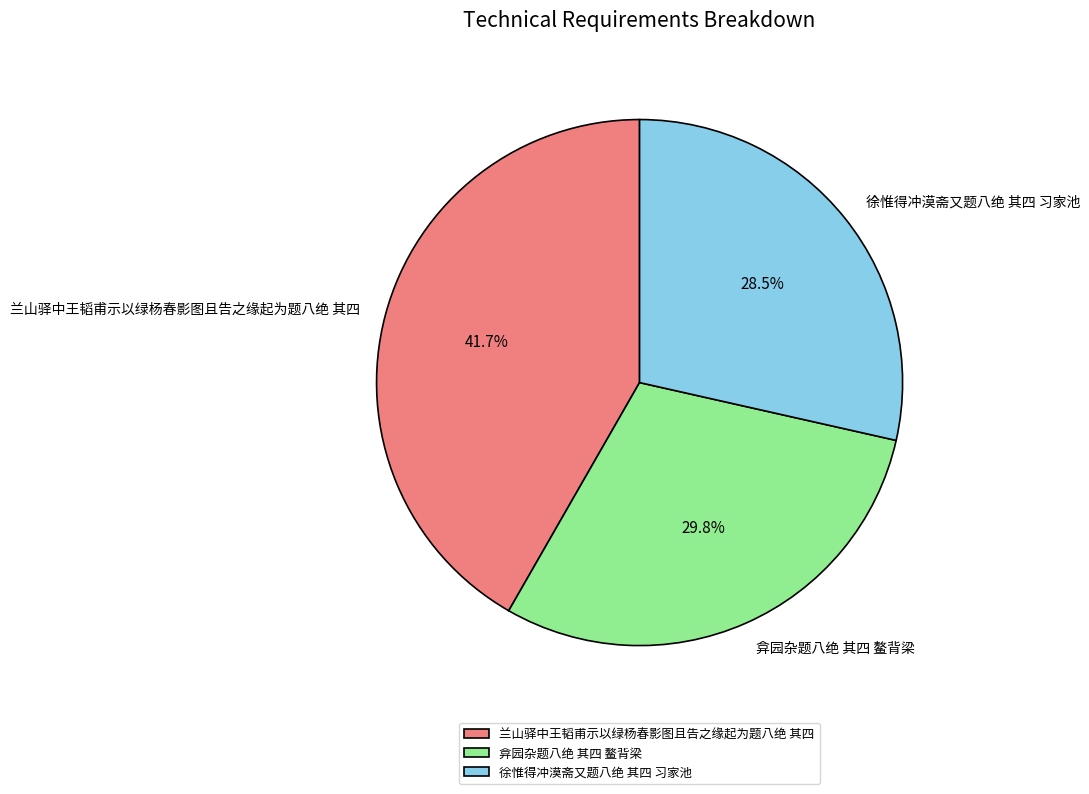

How many slices are in this pie chart?

3